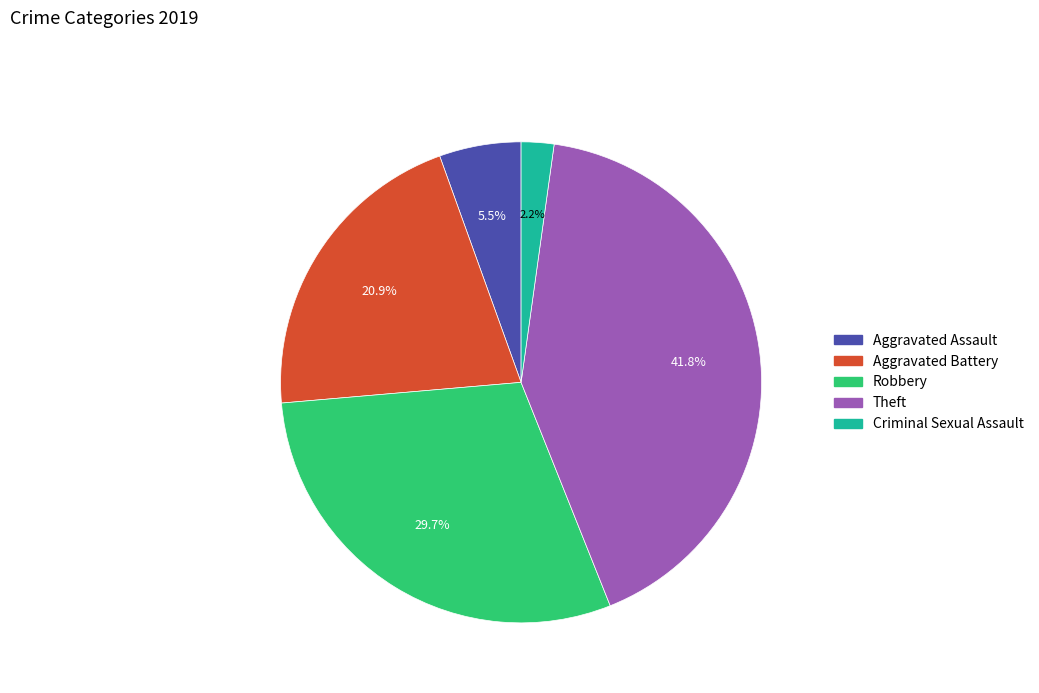

How many segments does this pie chart have?

5